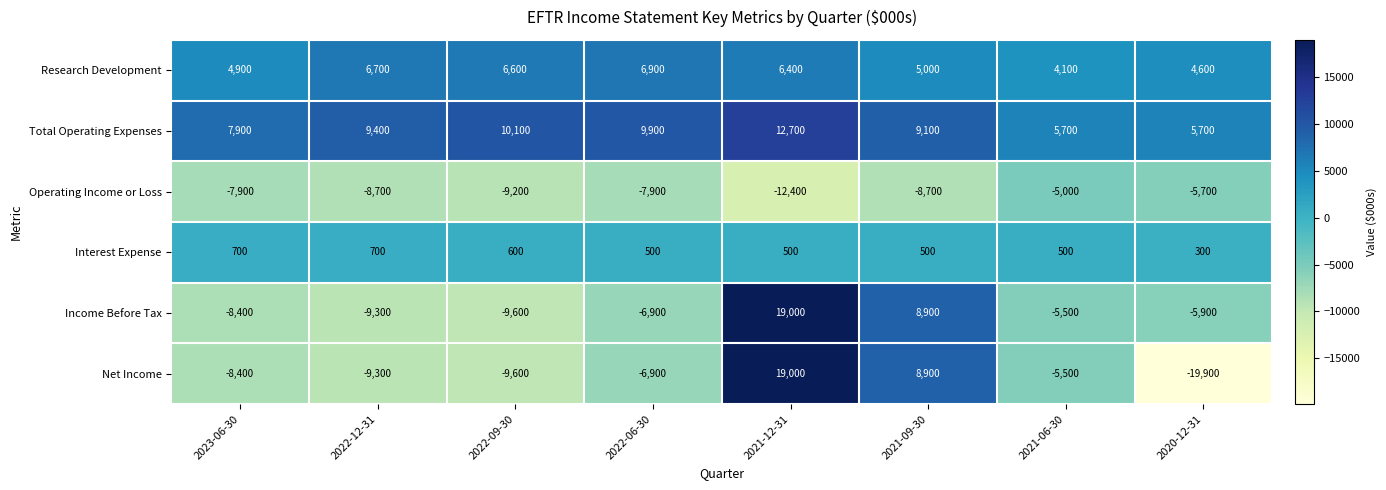

At which category is the sum across all series the highest?

2021-12-31